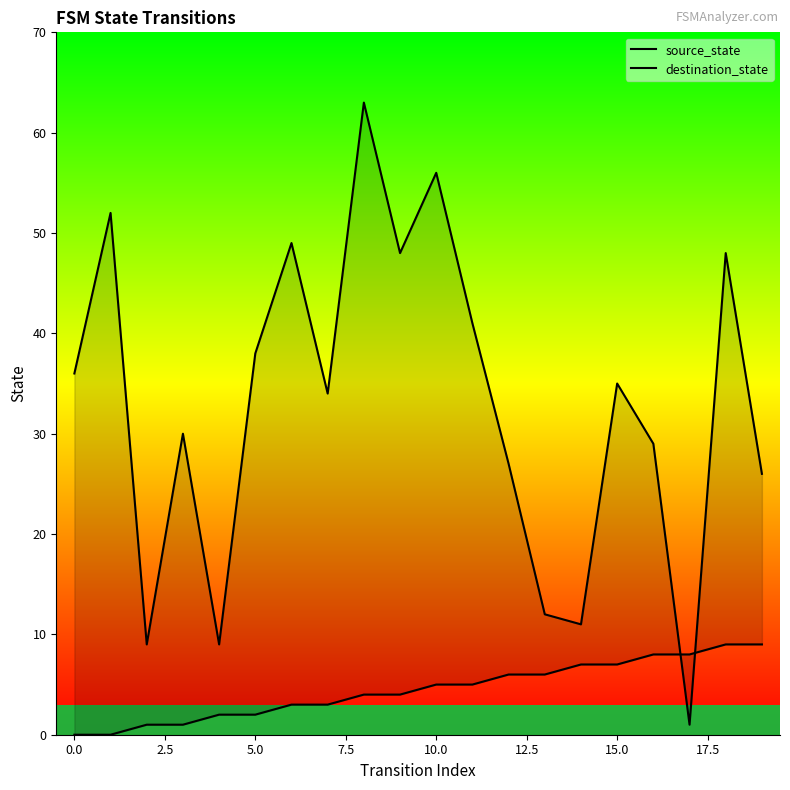

At 19, list the series in order from largest to smallest.

destination_state, source_state